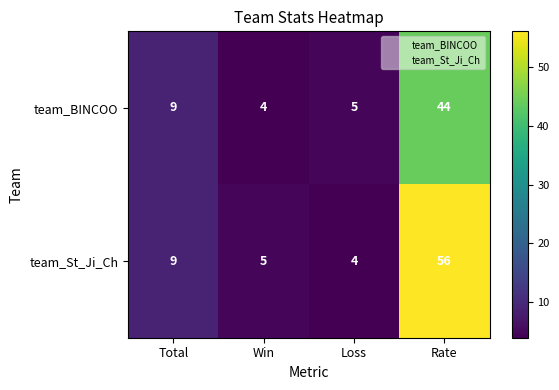

Where is team_St_Ji_Ch nearest to the value 30?

Total